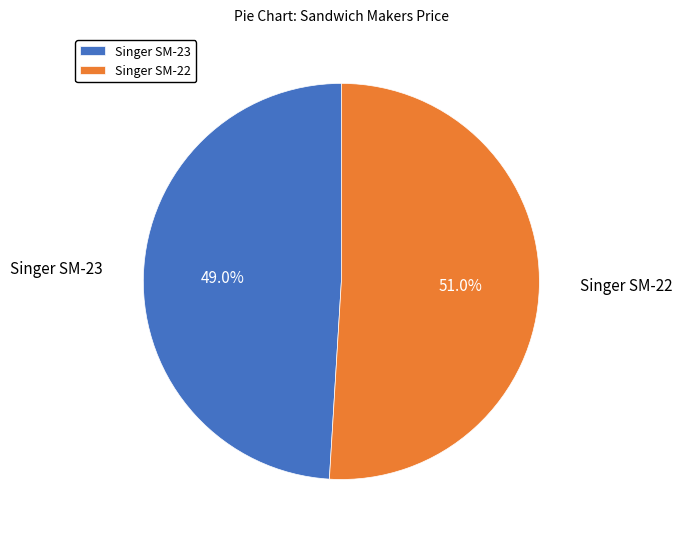

Between Singer SM-23 and Singer SM-22, which is larger?

Singer SM-22